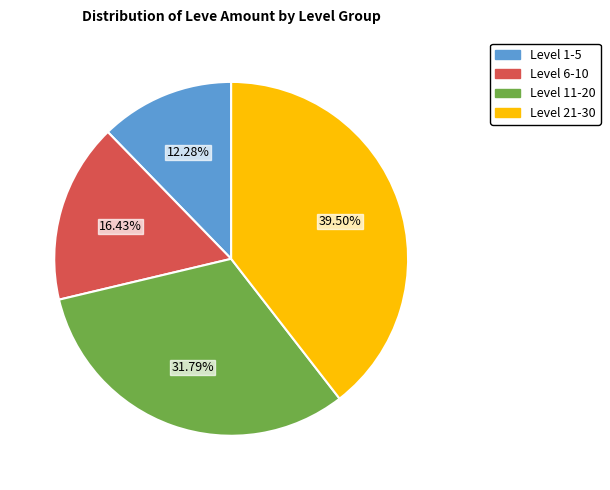

Rank the categories by value from highest to lowest.

Level 21-30, Level 11-20, Level 6-10, Level 1-5